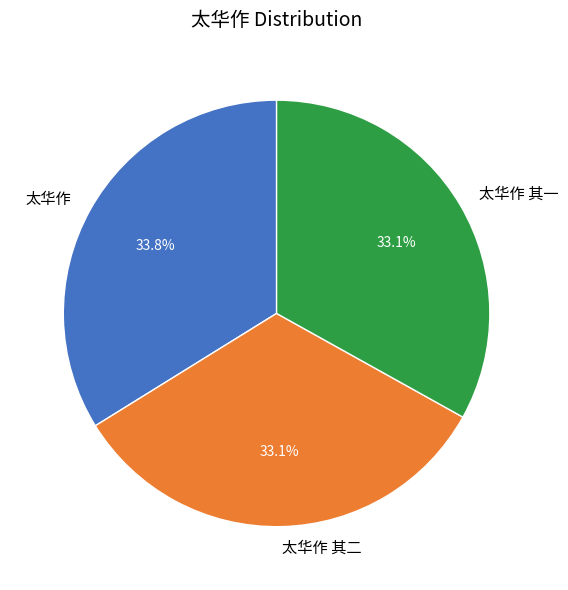

What portion of the pie excludes 太华作 其一?

66.9%